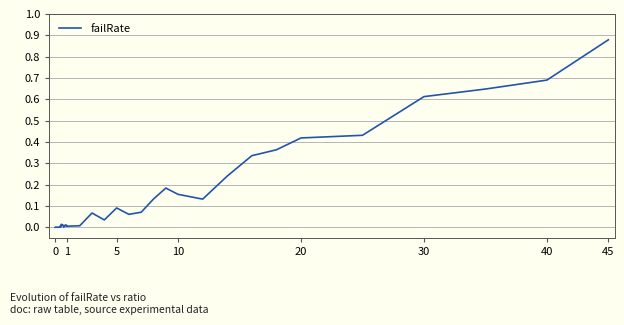

How many lines are shown in the chart?

1